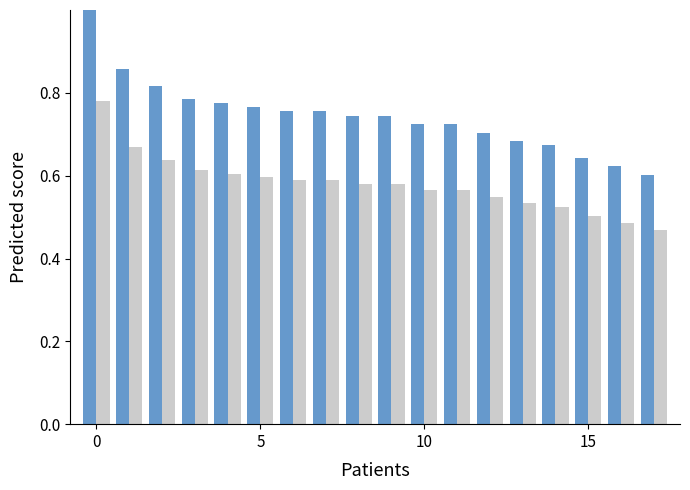

What is the maximum value shown in the chart?

1.0